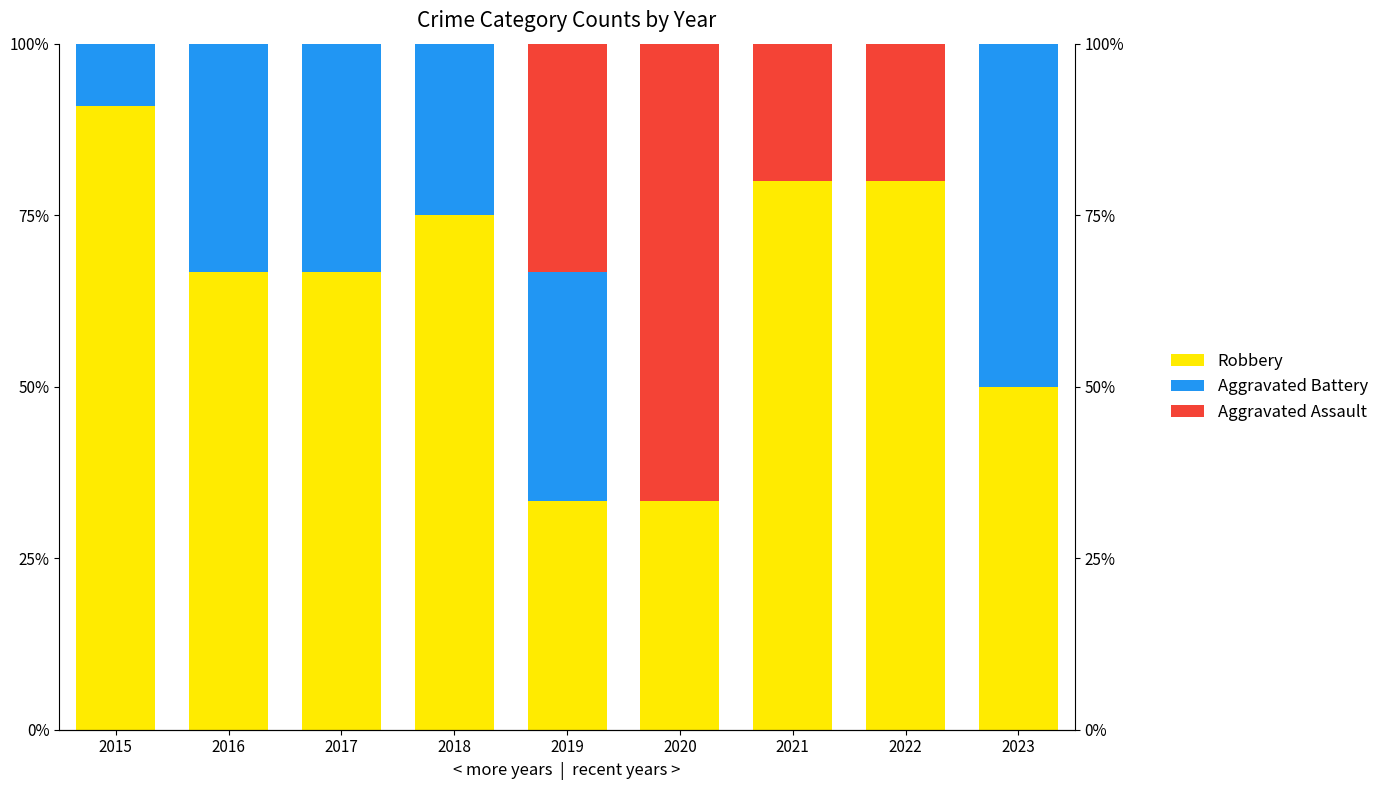

What value does the Robbery series have at 2017?

66.7